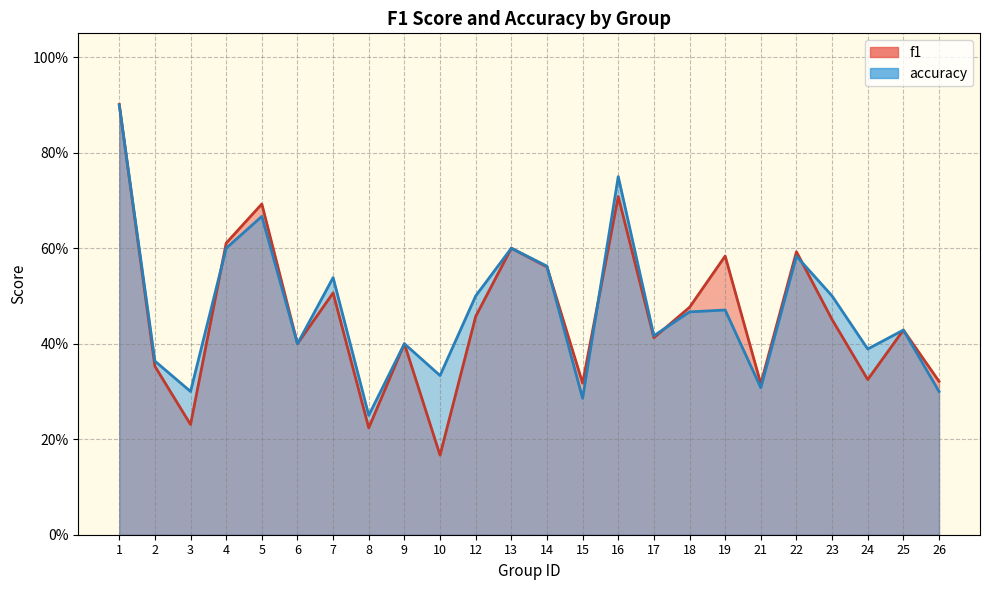

Does the chart display data point markers on the line(s)?

No